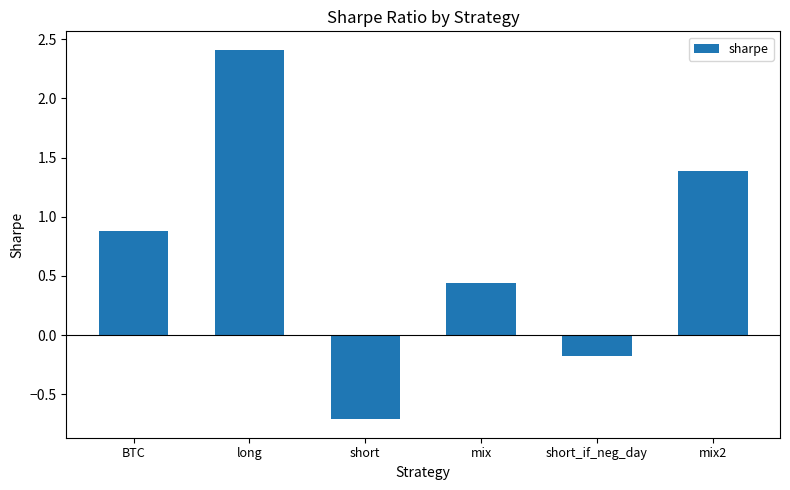

The chart shows a value of 1.4 at mix2. True or false?

True